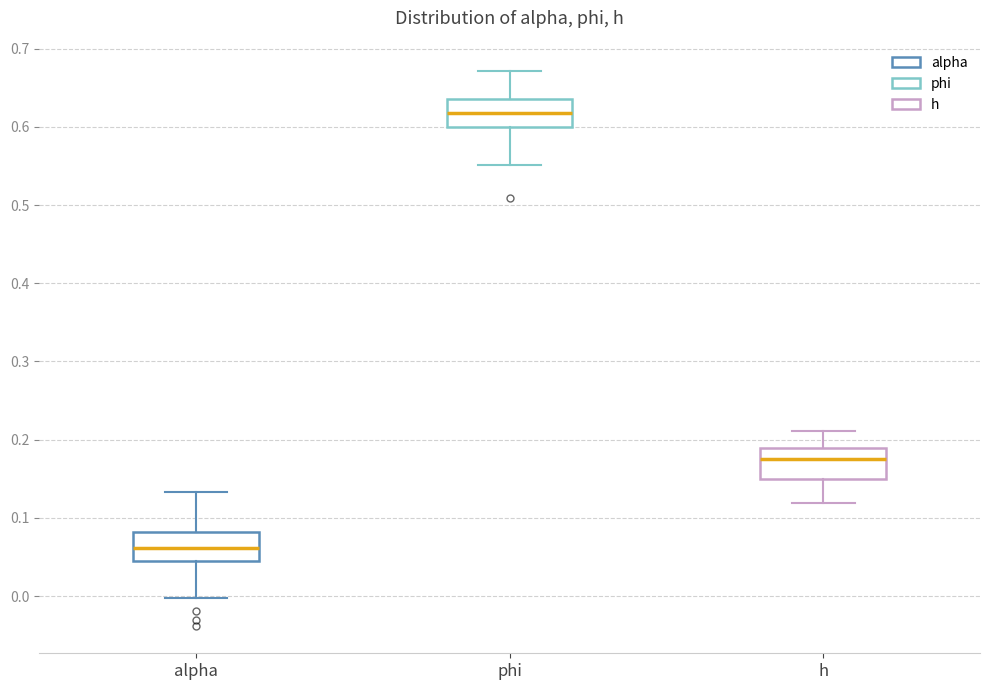

Where is the lower edge of the box for phi on the y-axis? The values are not printed on the chart, so give them approximately, as read against the axis.

0.60